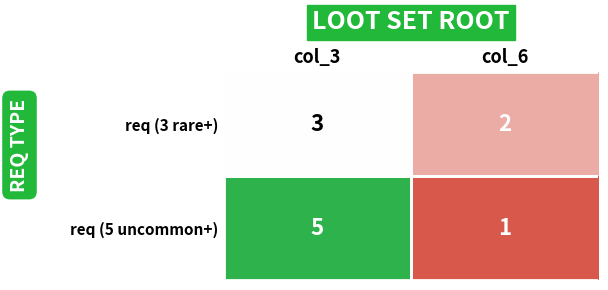

Rank the series at col_6 from lowest to highest value.

req (5 uncommon+), req (3 rare+)